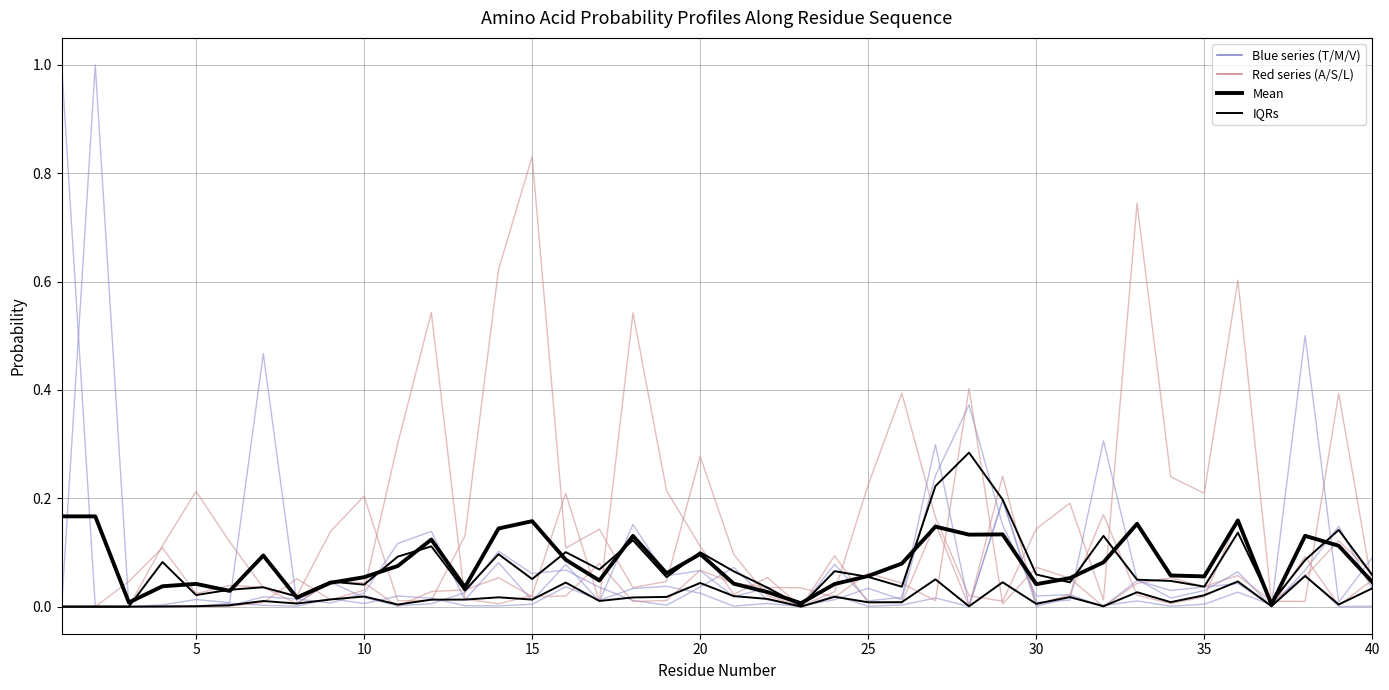

True or false: T and A cross at least once.

True